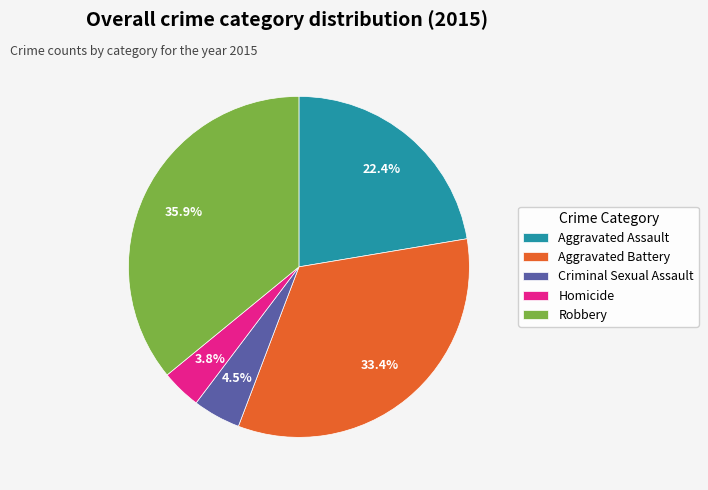

What is the ratio of the value at Homicide to the value at Aggravated Battery?

0.1